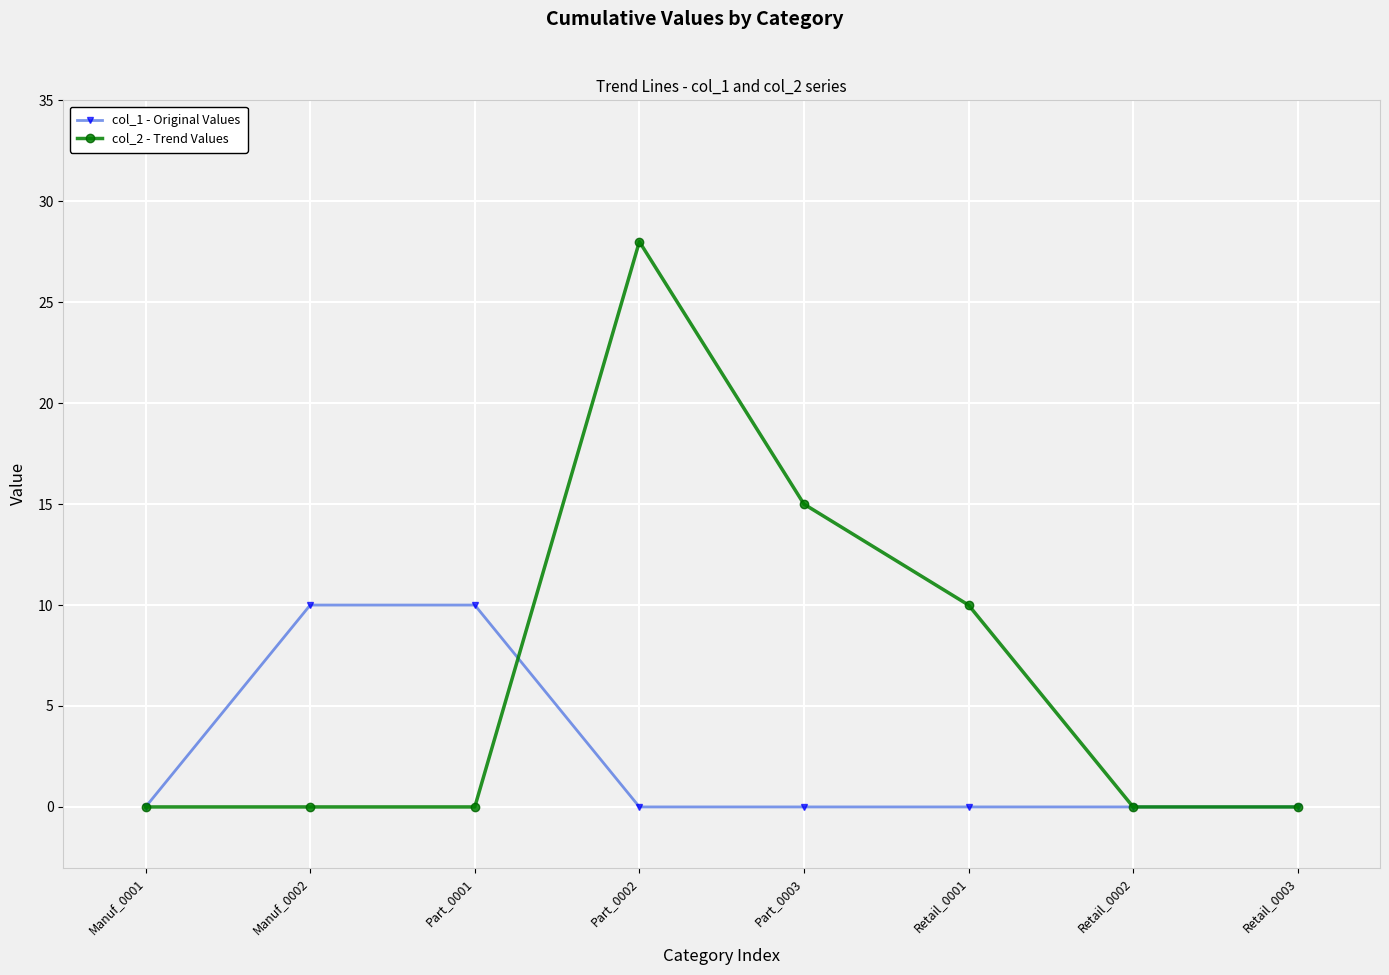

Which label corresponds to the largest value in the chart?

Part_0002